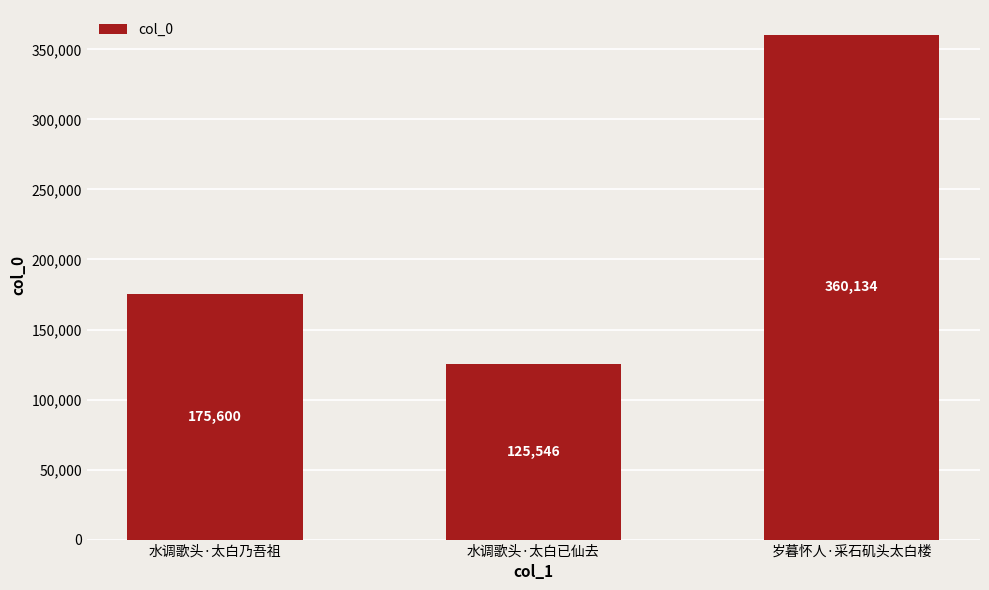

How many values are between 125546 and 360134?

3